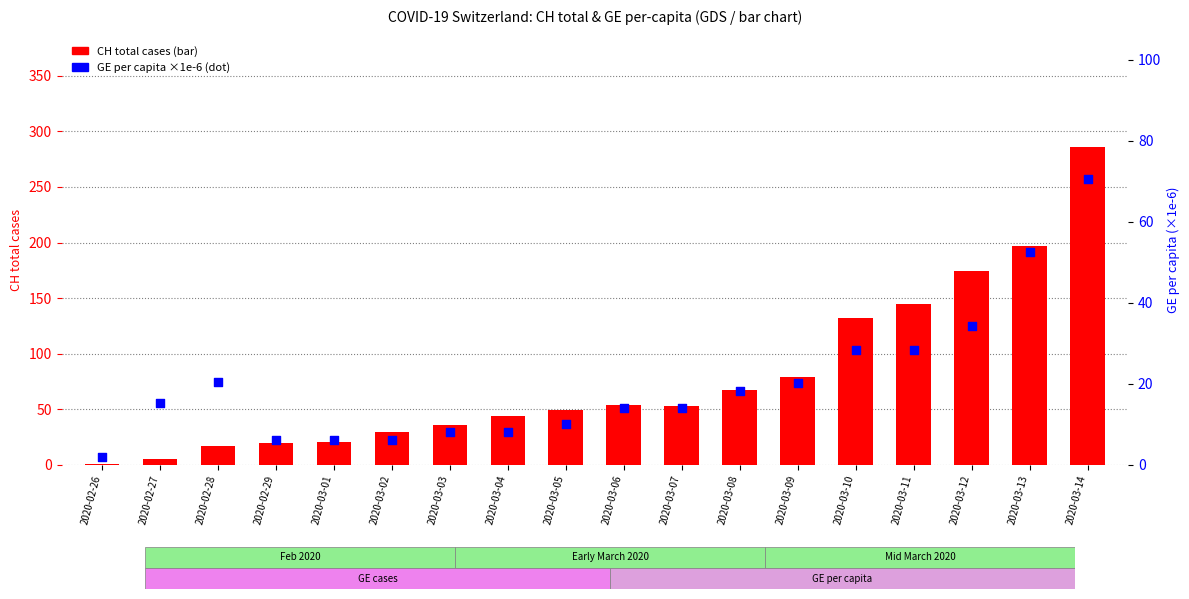

Which series has the widest spread of Y values?

CH total cases